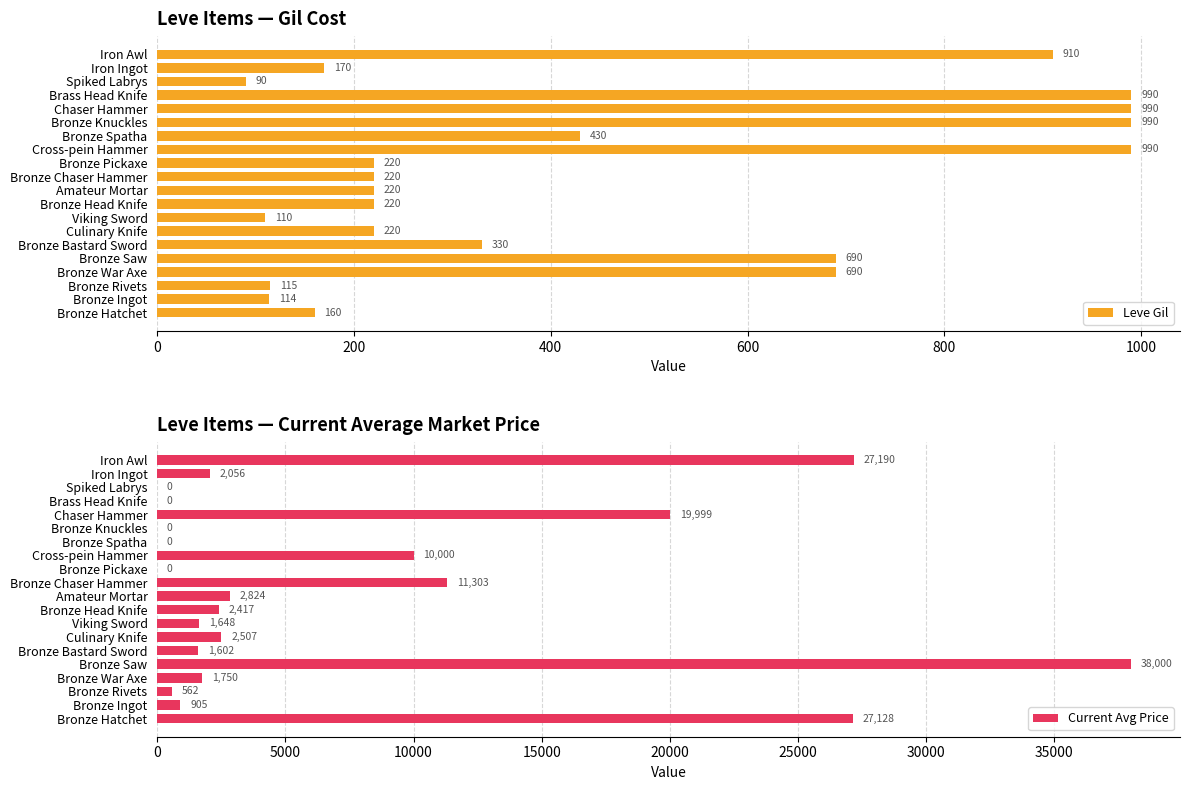

What is the sum of all Leve Gil values?

8869